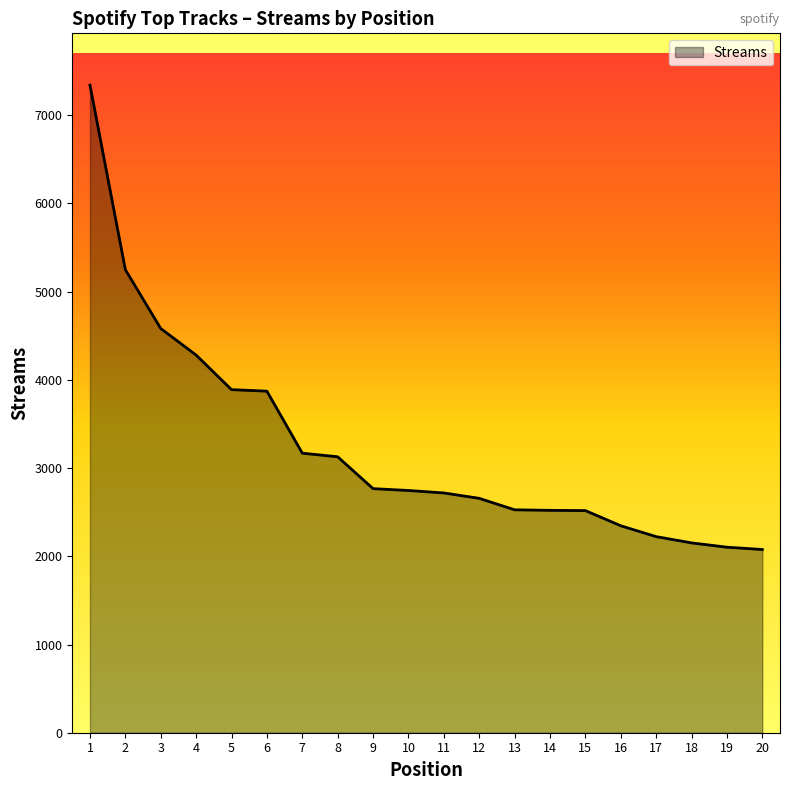

Is it true that the value at 2 is 1077?

False